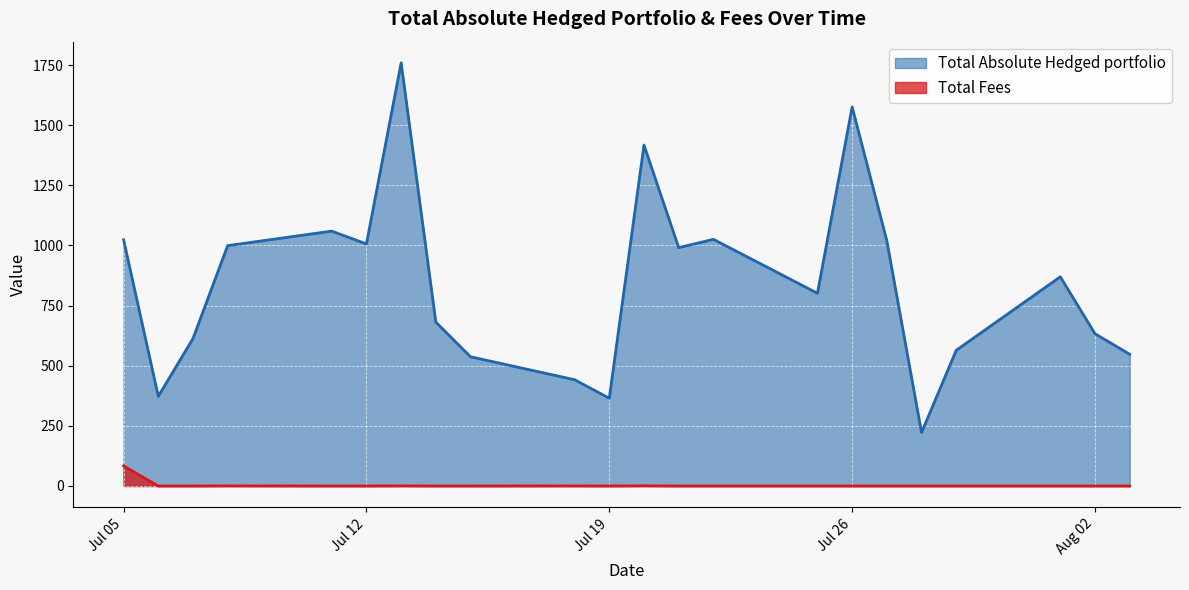

Which series has the largest range (max minus min)?

Total Absolute Hedged portfolio